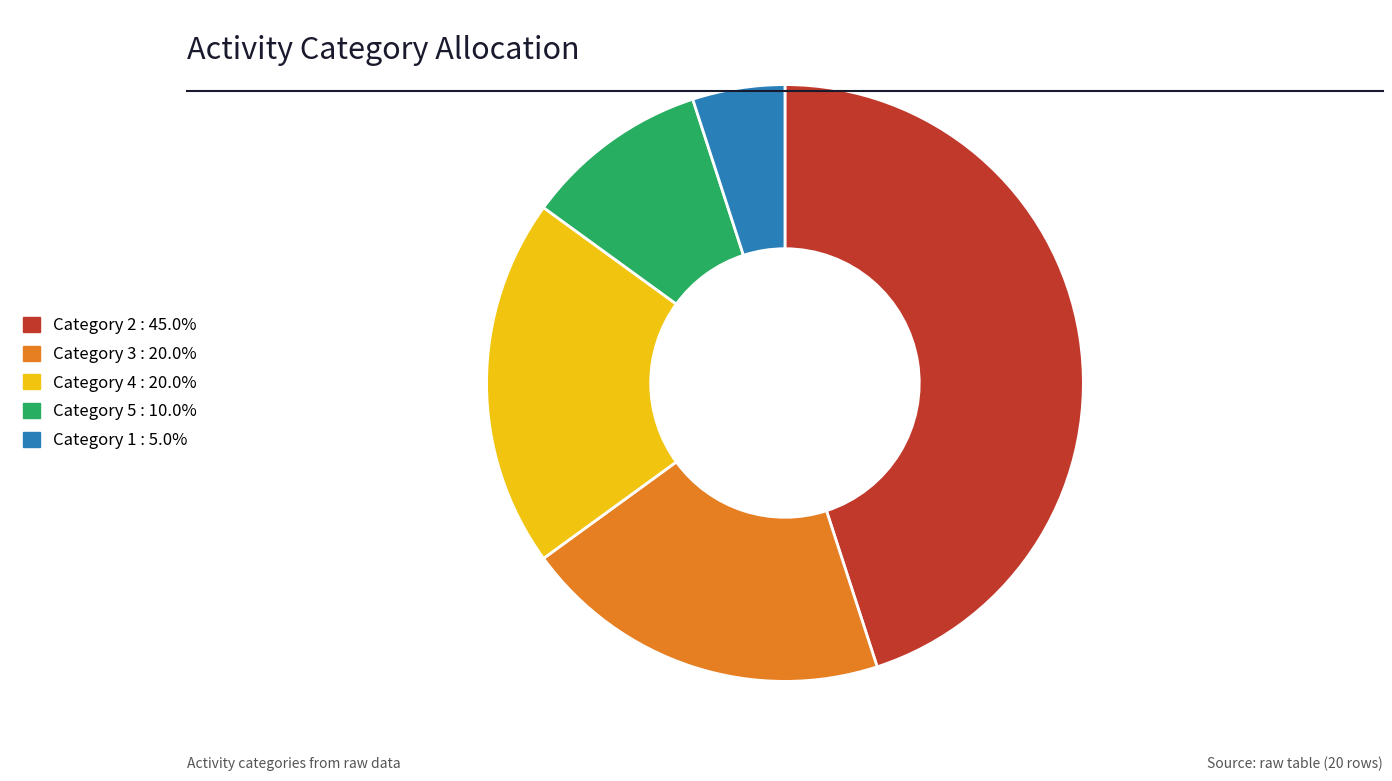

How many segments does this pie chart have?

5